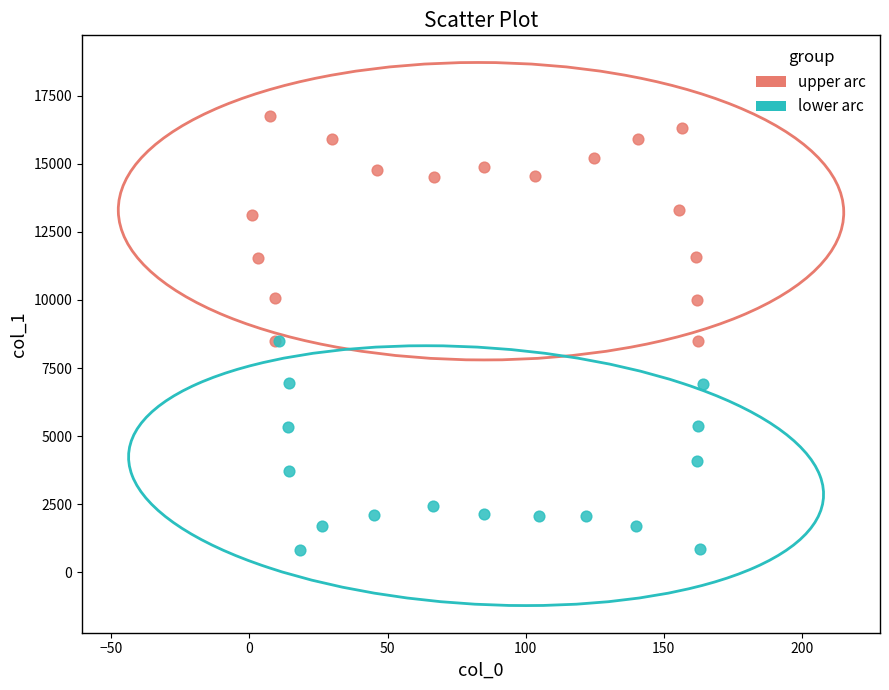

Which series reaches the maximum Y coordinate?

upper arc